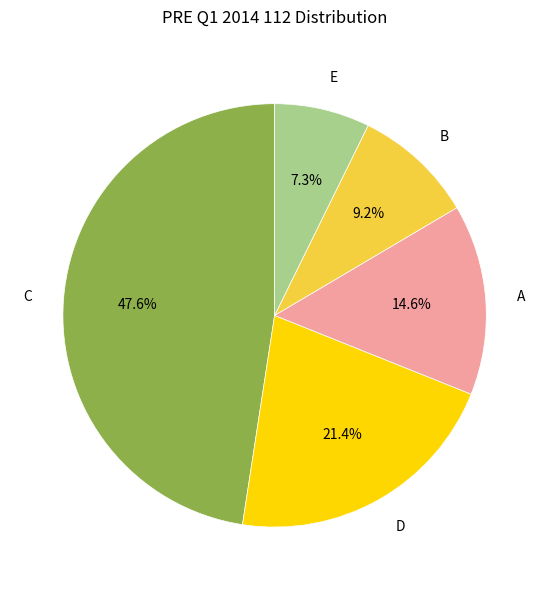

To the nearest percent, what is the average slice percentage?

20%